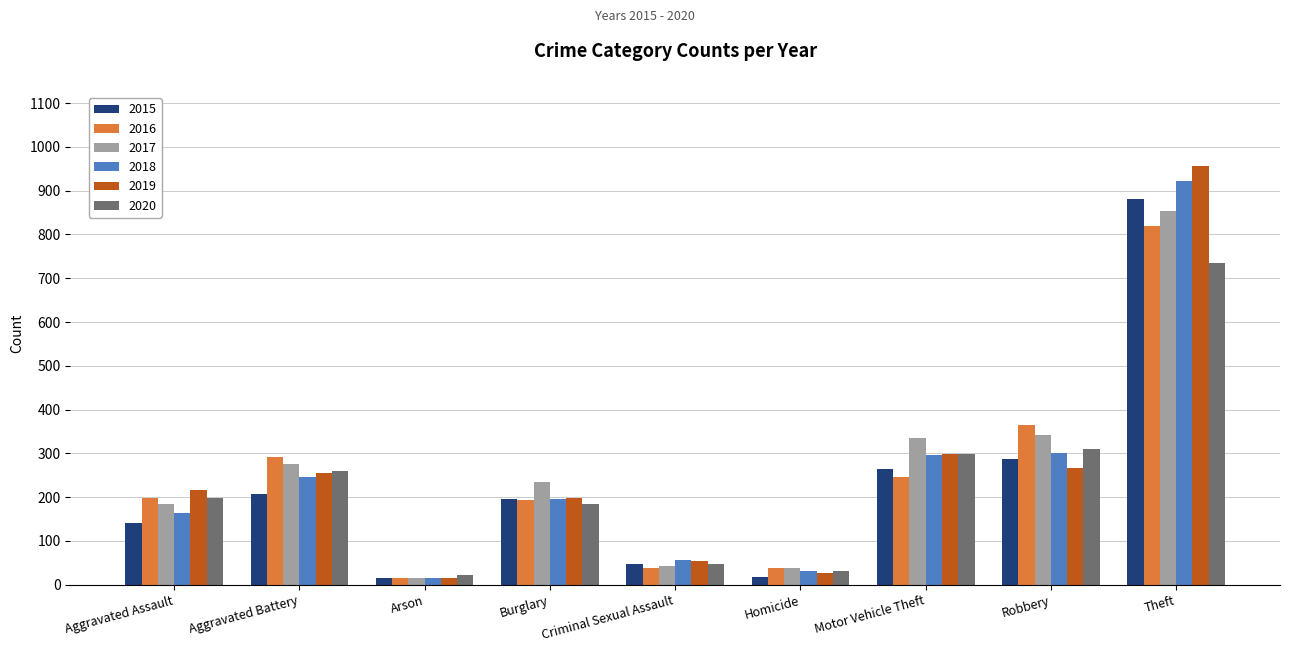

What is the difference between the maximum and second lowest values in the 2015 series?

863